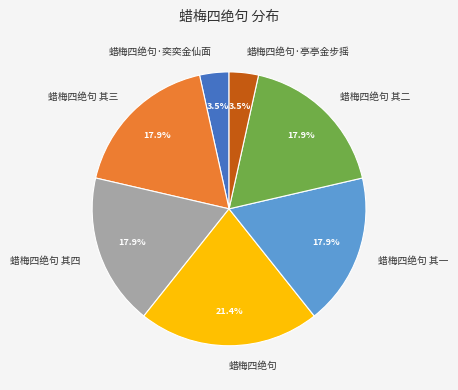

What is the largest slice in the pie chart?

蜡梅四绝句